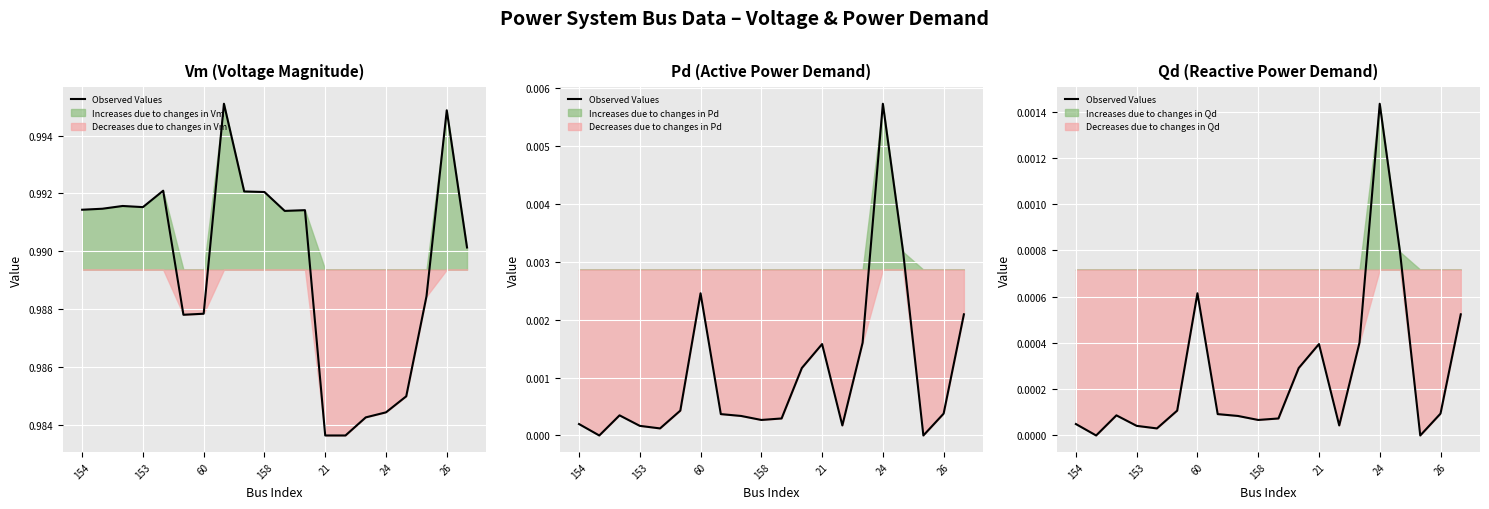

How many lines are shown in the chart?

1